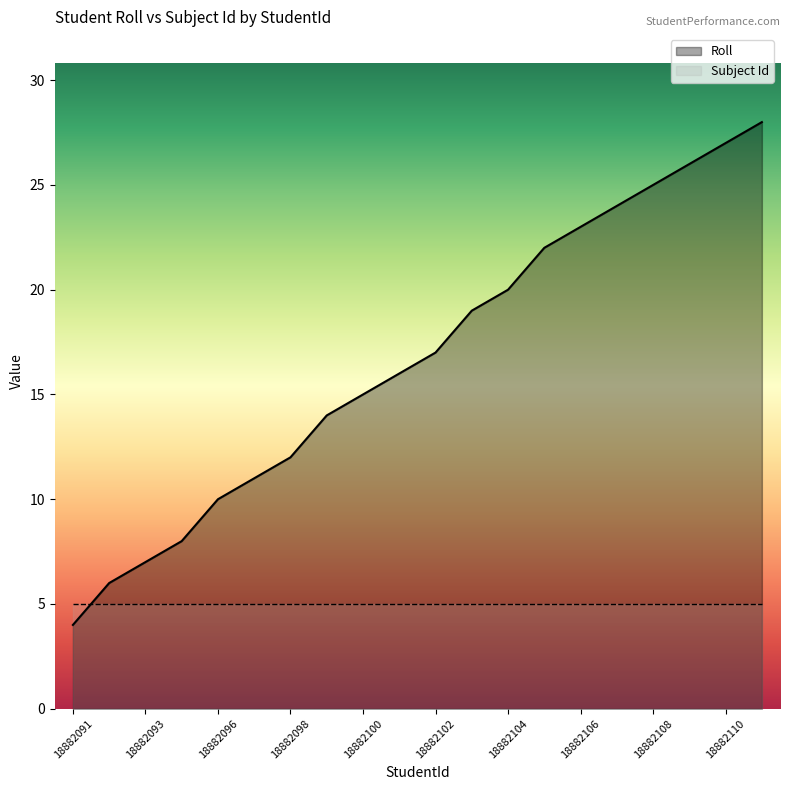

What is the difference between the maximum and minimum values?

24